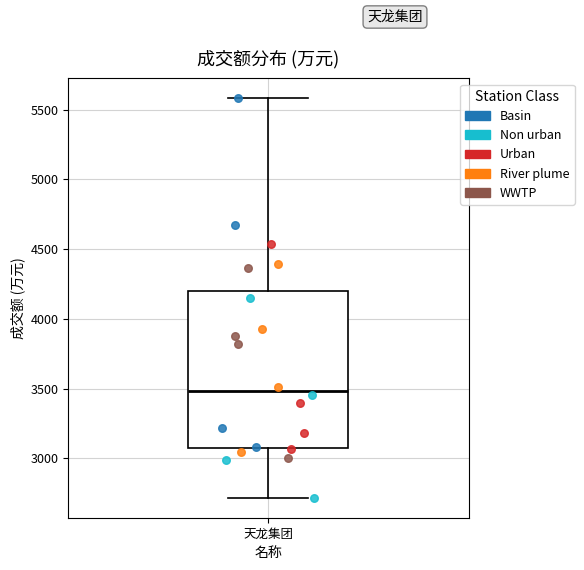

Where is the lower edge of the box for 天龙集团 on the y-axis? The values are not printed on the chart, so give them approximately, as read against the axis.

3100